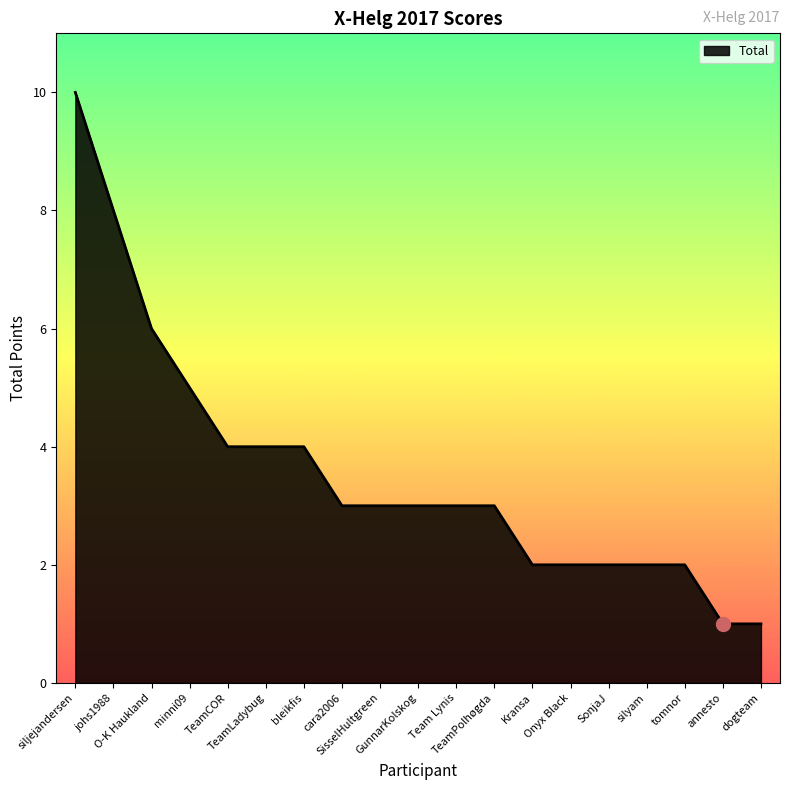

The chart shows a value of 5 at minni09. True or false?

True